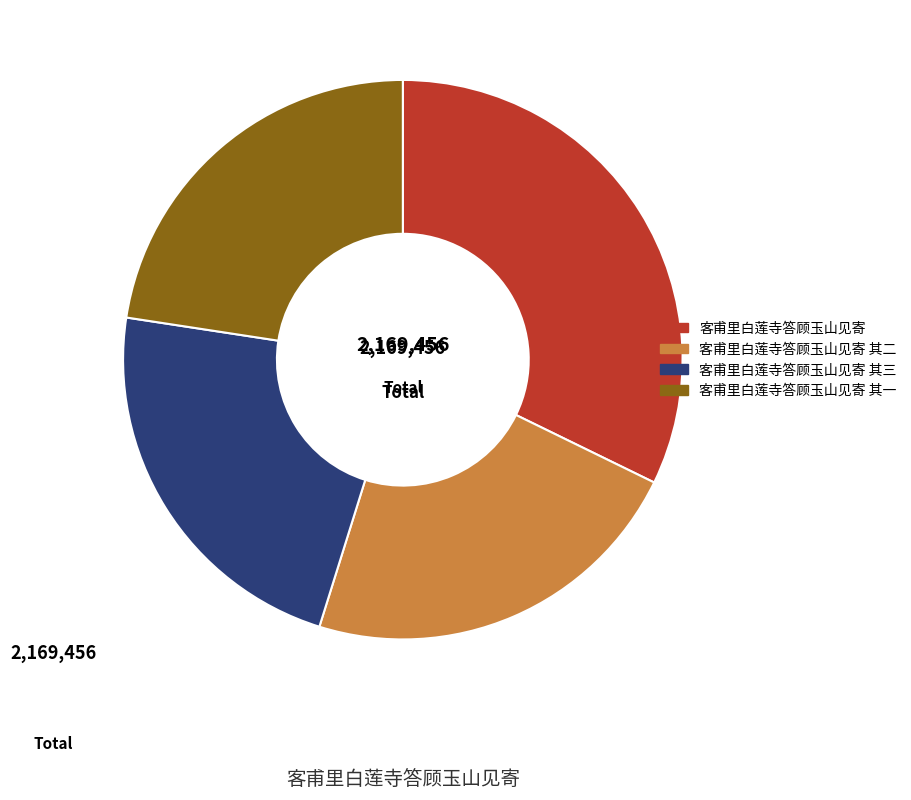

Combined, do 客甫里白莲寺答顾玉山见寄 其三 and 客甫里白莲寺答顾玉山见寄 其二 account for over 50%?

No